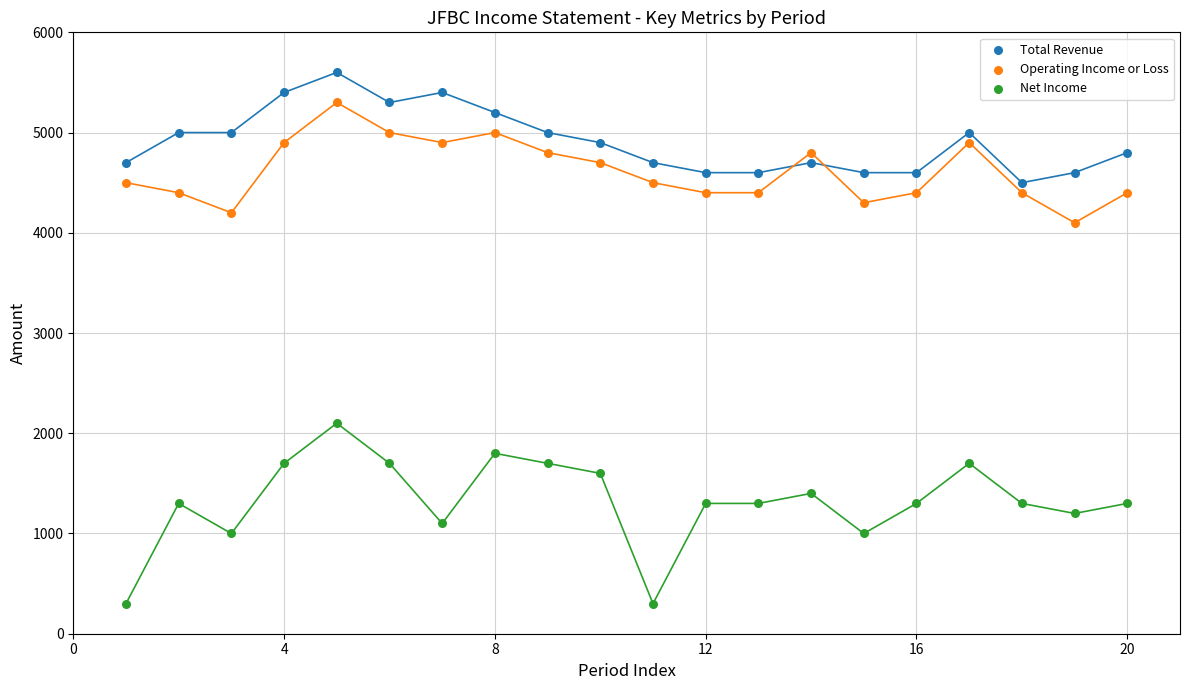

Which series has the widest spread of Y values?

Net Income